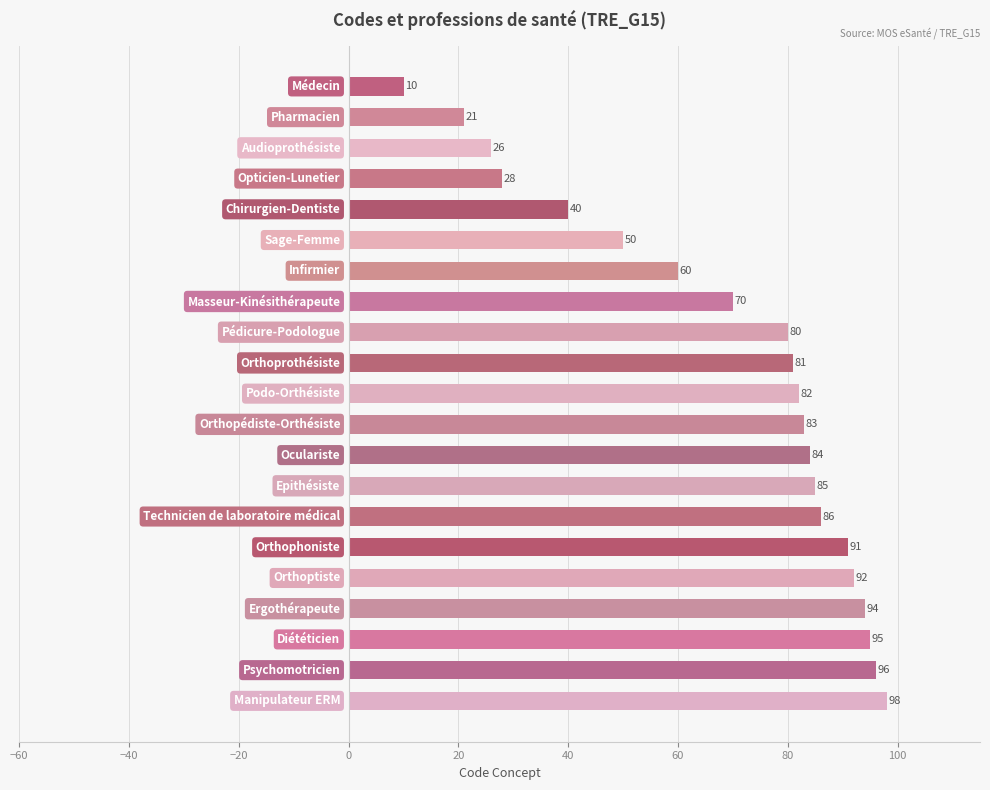

What is the value of the 17th bar from the top?

92